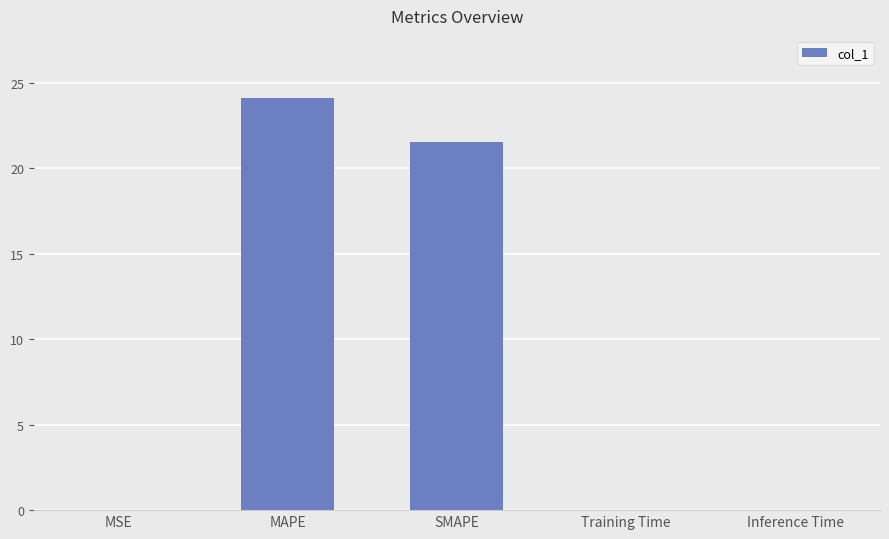

Approximately how many times larger is the value at MAPE compared to SMAPE?

1.1